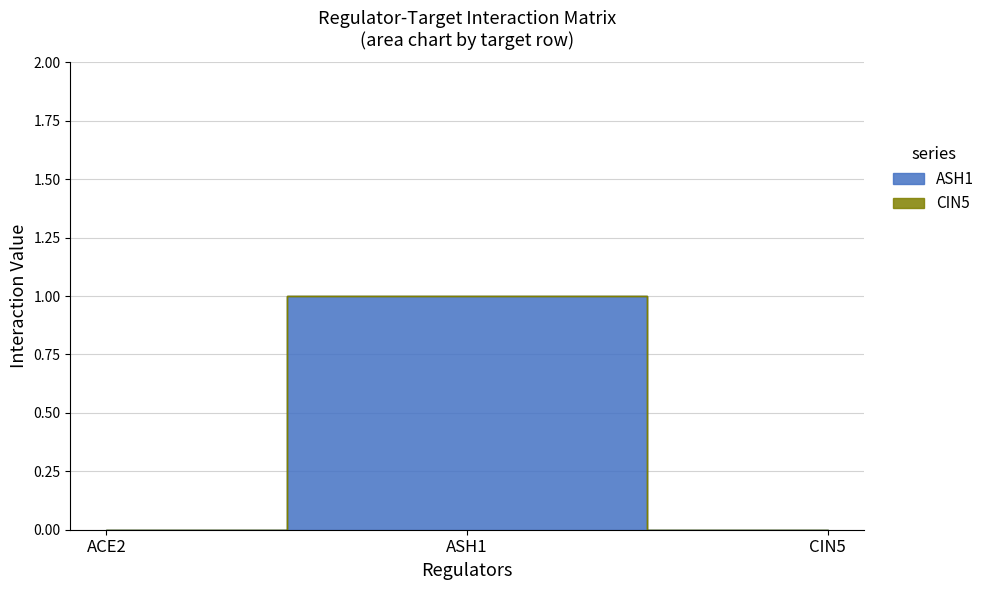

At which category does the chart reach its minimum across all series?

ACE2